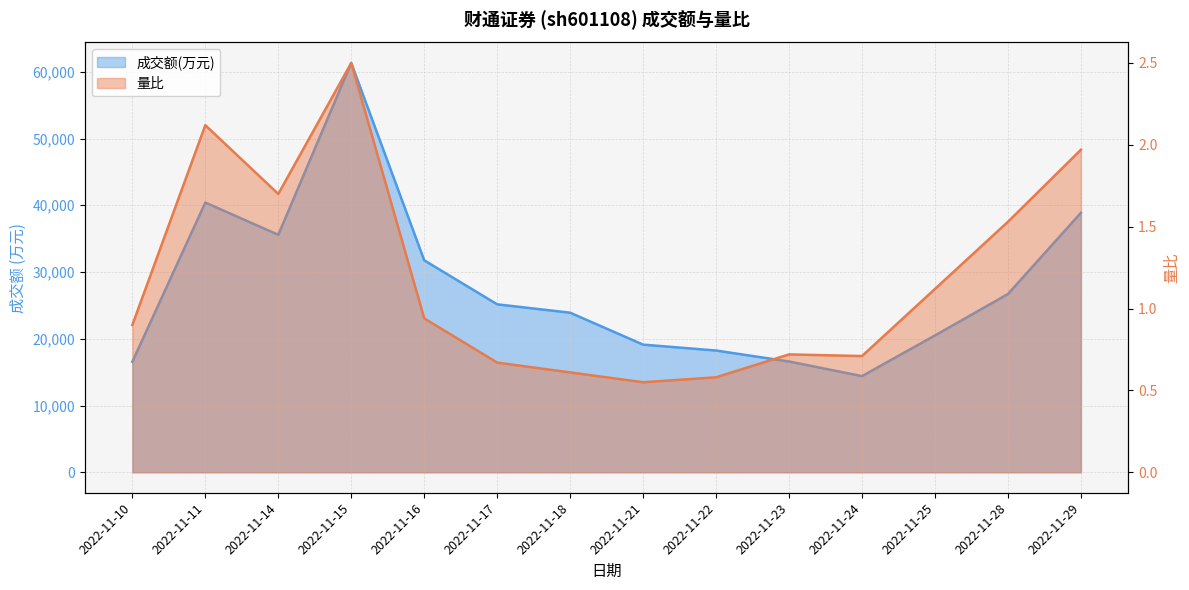

True or false: 成交额(万元) and 量比 intersect in this chart.

False